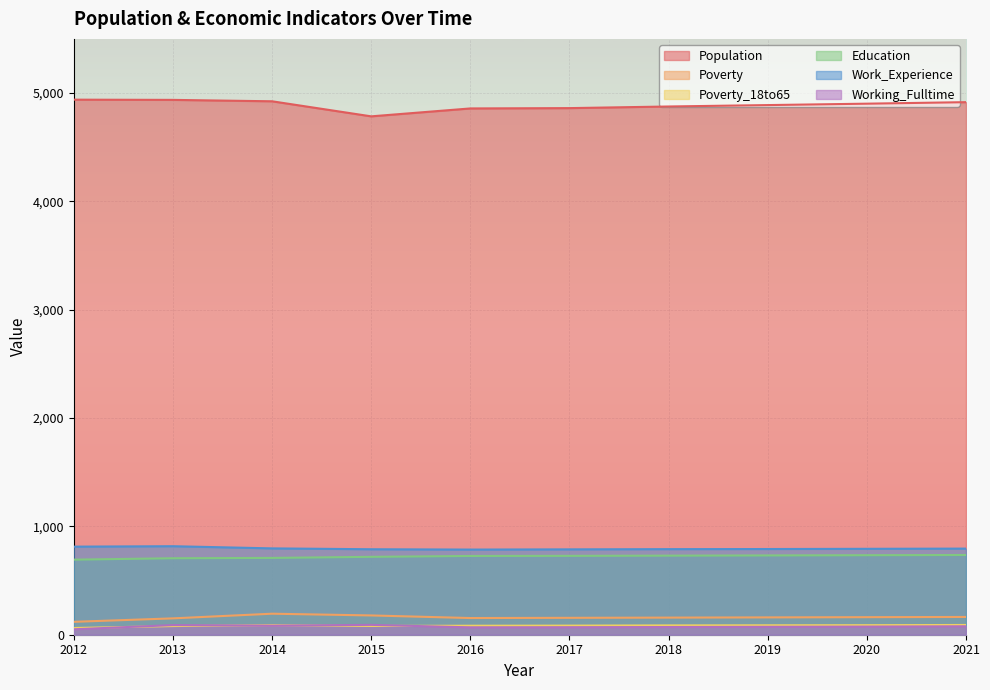

True or false: Poverty_18to65 has more than 2 interior local peaks.

False